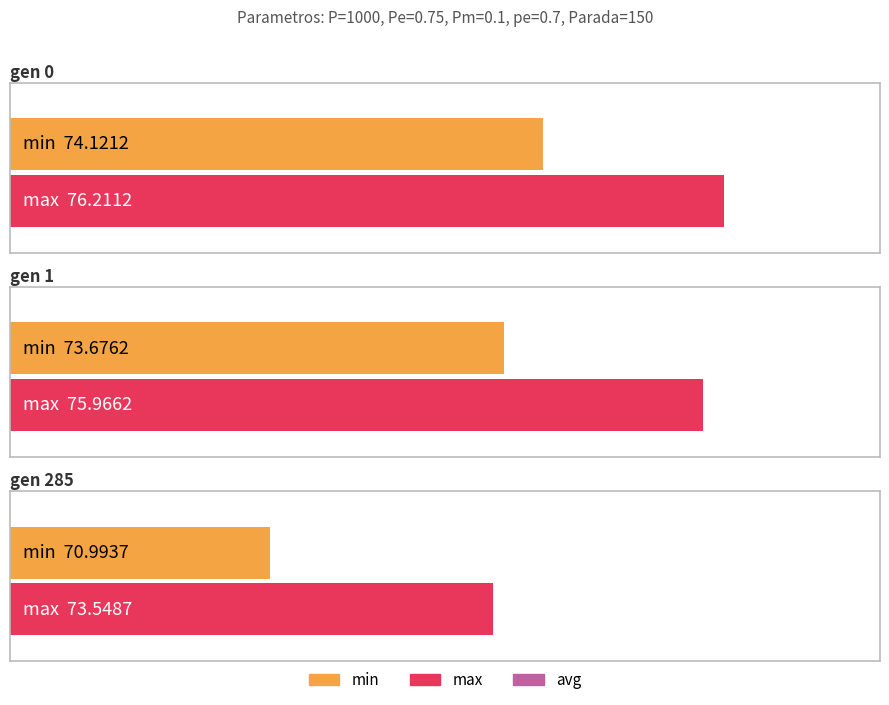

What is the value of the max bar at the 3rd from the left?

73.5